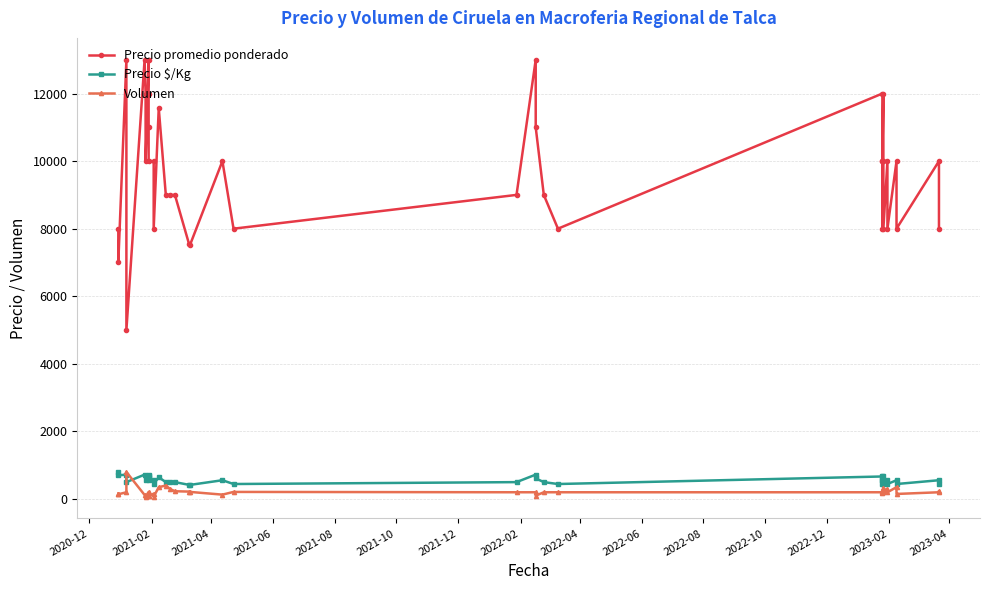

How many intersections are there between Precio $/Kg and Volumen?

2